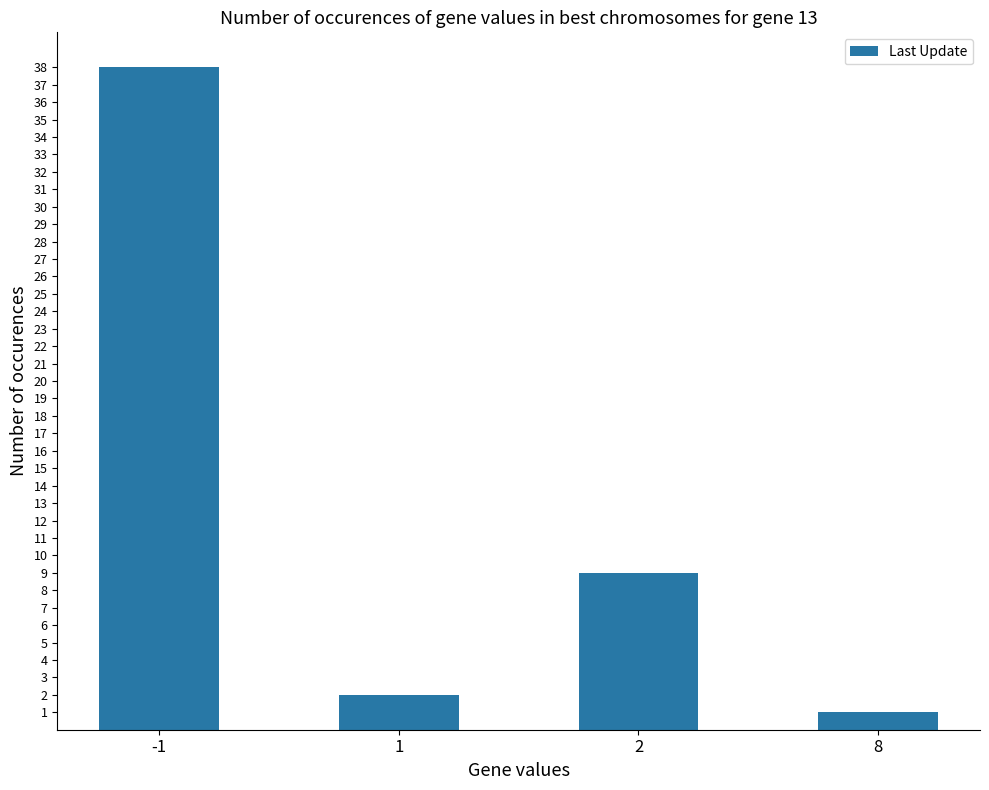

Reading left to right, extract all data points from this chart.

38	2	9	1